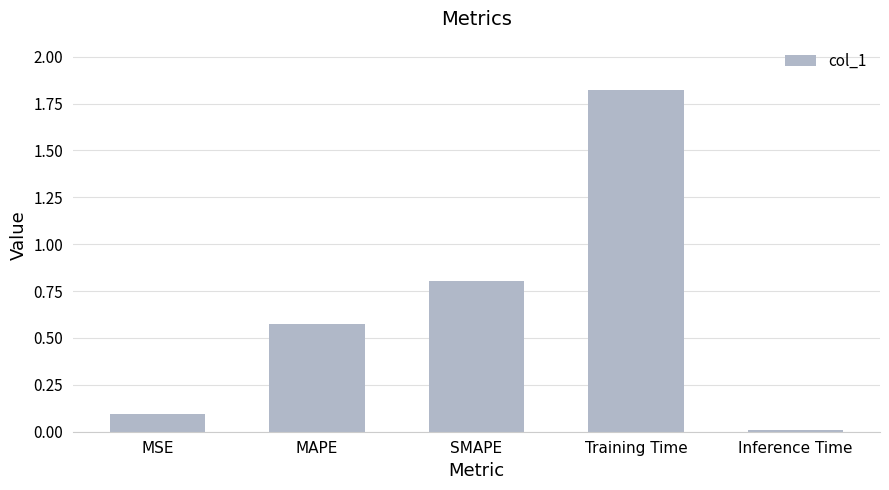

What is the change in value from SMAPE to Inference Time?

-0.8